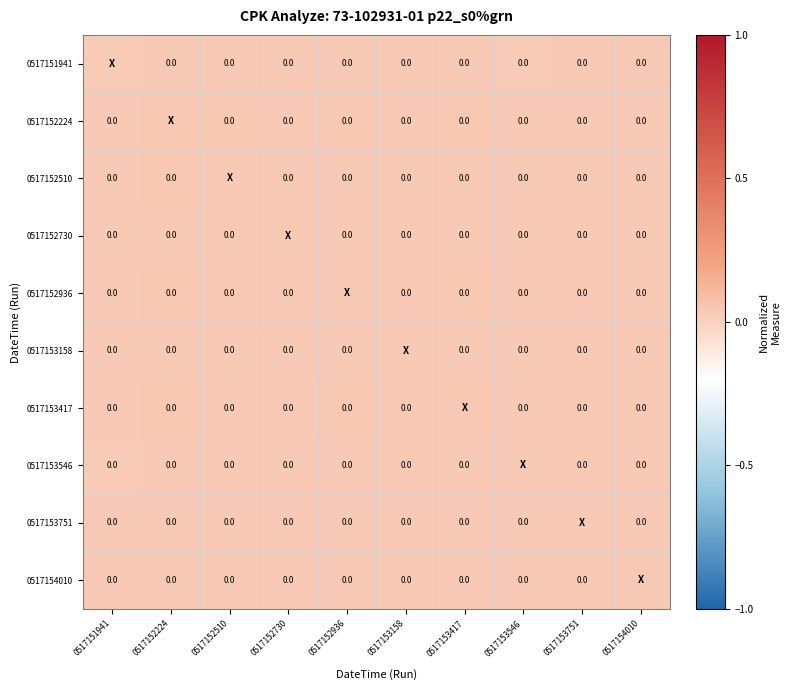

List the series in order of their peak value, lowest first.

0517151941, 0517153546, 0517154010, 0517153158, 0517152730, 0517153751, 0517152510, 0517152936, 0517153417, 0517152224